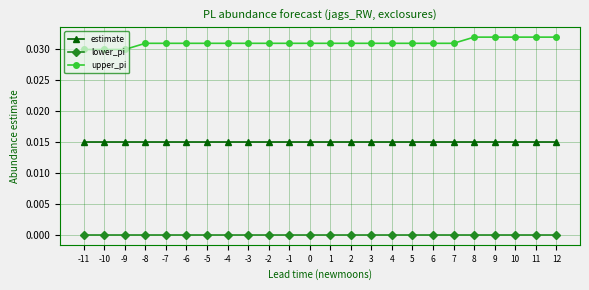

At how many categories does at least one series exceed 0?

24